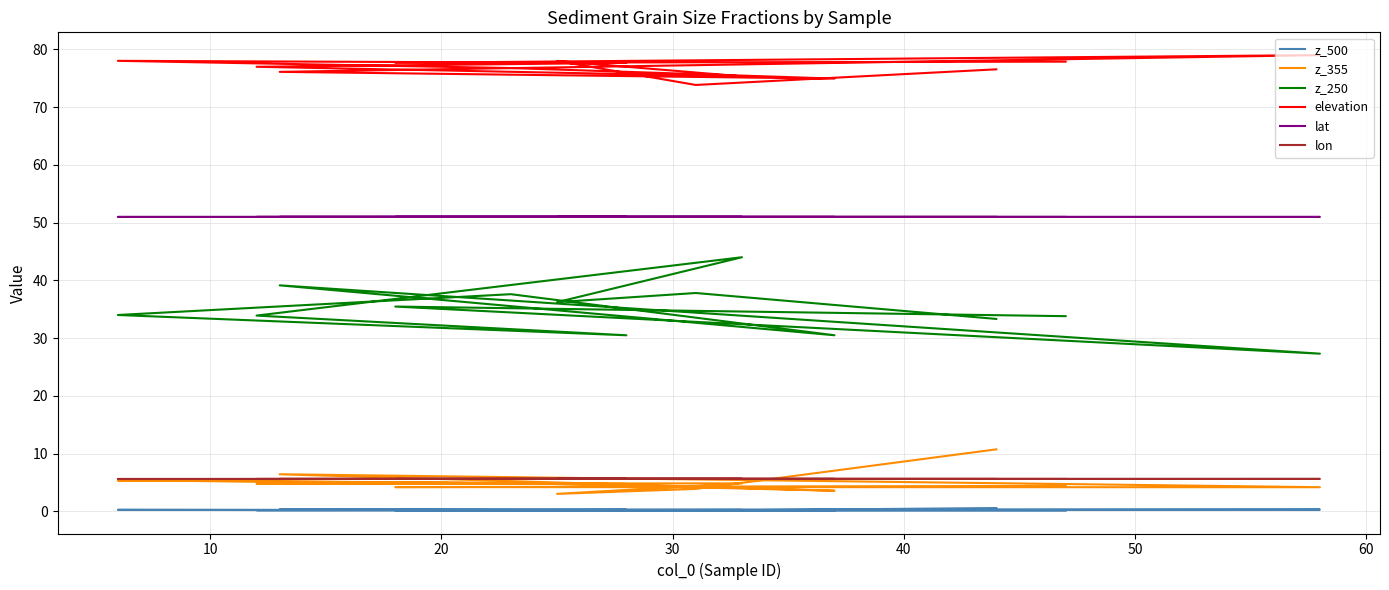

True or false: z_355 and z_250 cross at least once.

False